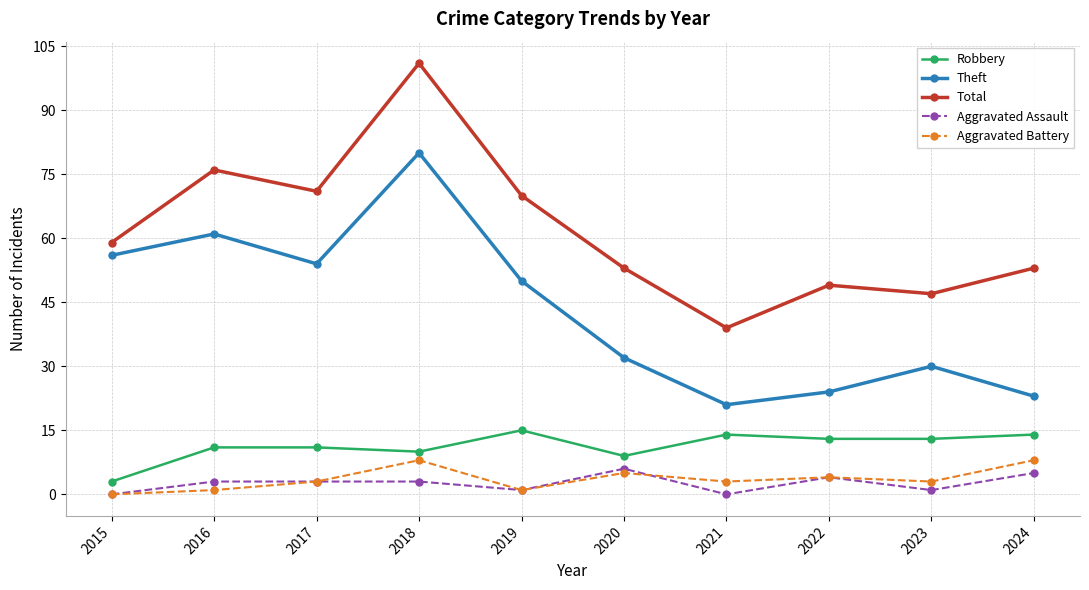

What is the spread (max minus min) of values at 2024?

48